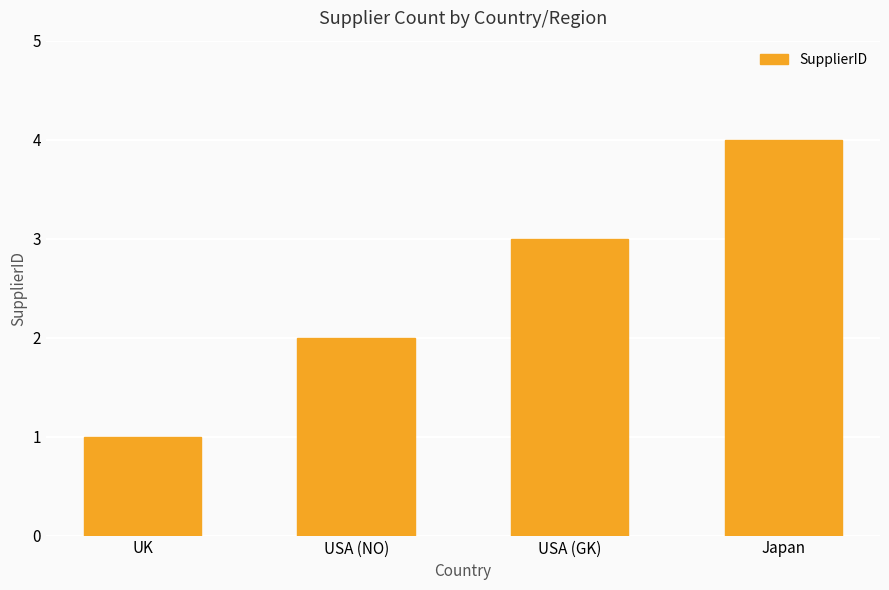

True or false: the data shows 3 at USA (GK).

True